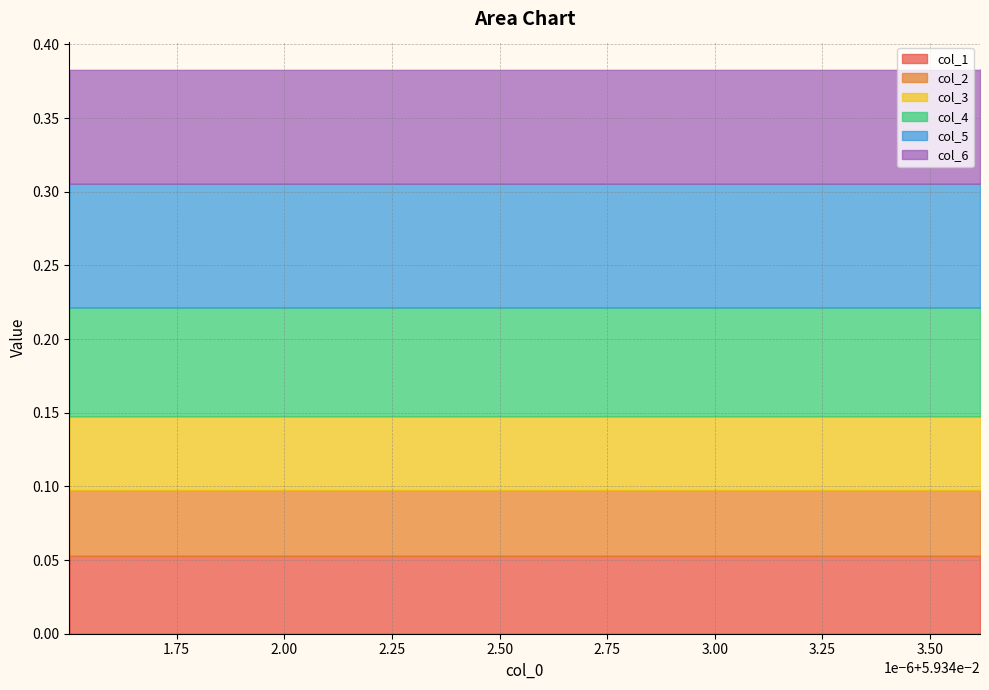

How many lines are shown in the chart?

6